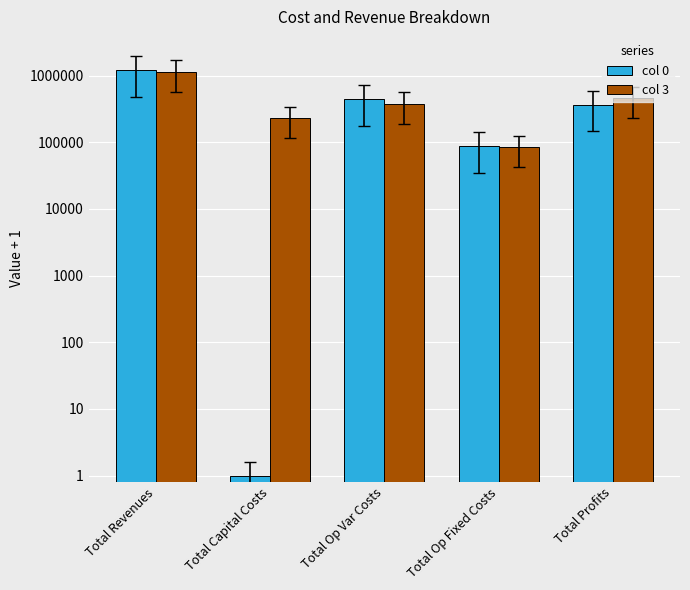

Reading left to right, extract all data points from this chart.

col 0: 1214555.0	1.0	445936.8	87862.2	366774.0
col 3: 1148119.5	229025.0	379255.5	83944.8	455897.2